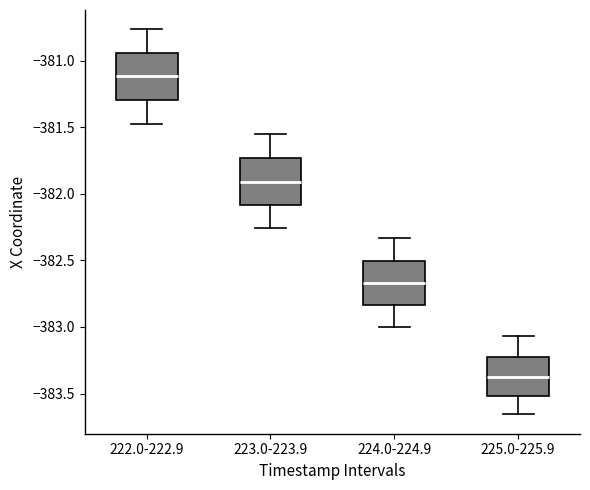

Reading left to right, transcribe this box plot: for each box, give where its median line is, the range the box spans, and where its two whiskers end, as read against the y-axis. The values are not printed on the chart, so give them approximately, as read against the axis.

222.0-222.9: median -381.10, box -381.30 to -380.95, whiskers -381.45 to -380.75
223.0-223.9: median -381.90, box -382.10 to -381.75, whiskers -382.25 to -381.55
224.0-224.9: median -382.65, box -382.85 to -382.50, whiskers -383.00 to -382.35
225.0-225.9: median -383.35, box -383.50 to -383.20, whiskers -383.65 to -383.05